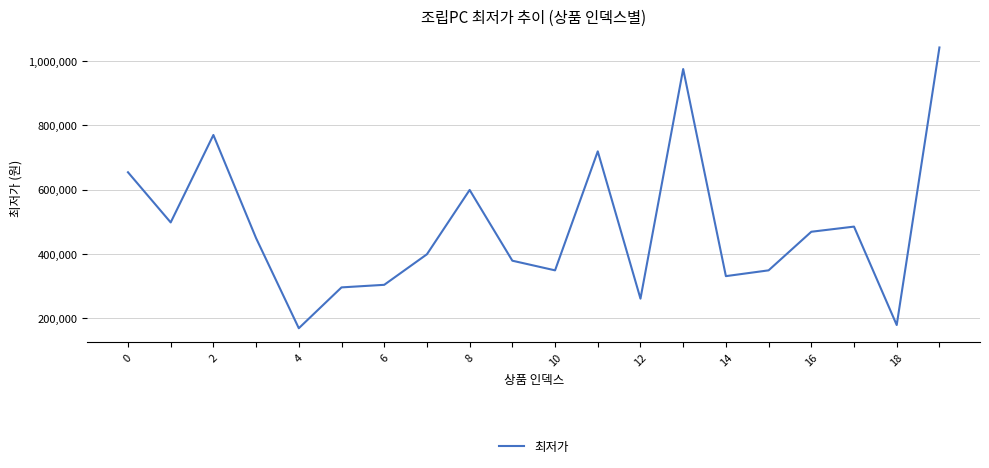

What is the difference between the maximum and minimum values?

873000